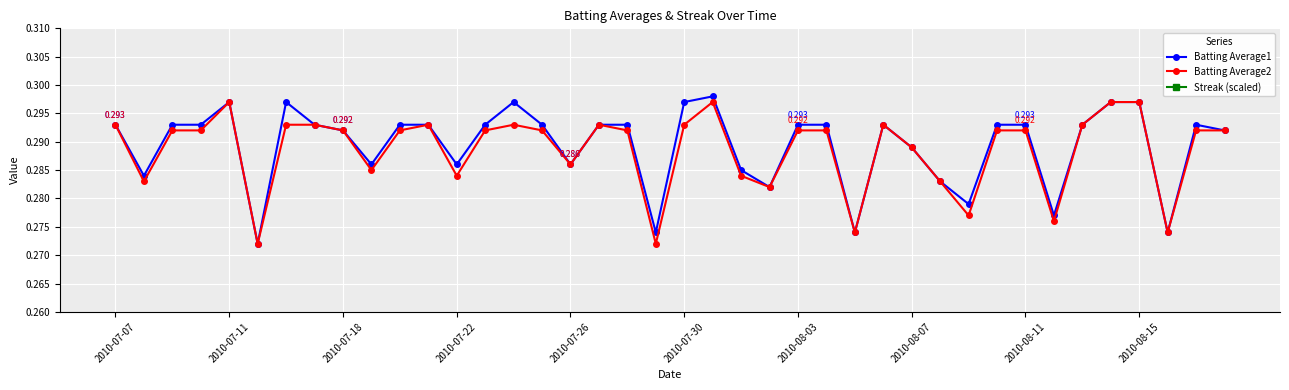

Reading right to left, what are all the values shown in this chart?

Batting Average1: 0.3	0.3	0.3	0.3	0.3	0.3	0.3	0.3	0.3	0.3	0.3	0.3	0.3	0.3	0.3	0.3	0.3	0.3	0.3	0.3	0.3	0.3	0.3	0.3	0.3	0.3	0.3	0.3	0.3	0.3	0.3	0.3	0.3	0.3	0.3	0.3	0.3	0.3	0.3	0.3
Batting Average2: 0.3	0.3	0.3	0.3	0.3	0.3	0.3	0.3	0.3	0.3	0.3	0.3	0.3	0.3	0.3	0.3	0.3	0.3	0.3	0.3	0.3	0.3	0.3	0.3	0.3	0.3	0.3	0.3	0.3	0.3	0.3	0.3	0.3	0.3	0.3	0.3	0.3	0.3	0.3	0.3
Streak (scaled): 0.0	0.0	0.0	0.0	0.0	0.0	0.0	0.0	0.0	0.0	0.0	0.0	0.0	0.0	0.0	0.0	0.0	0.0	0.0	0.0	0.0	0.0	0.0	0.0	0.0	0.0	0.0	0.0	0.0	0.0	0.0	0.0	0.0	0.0	0.0	0.0	0.0	0.0	0.0	0.0